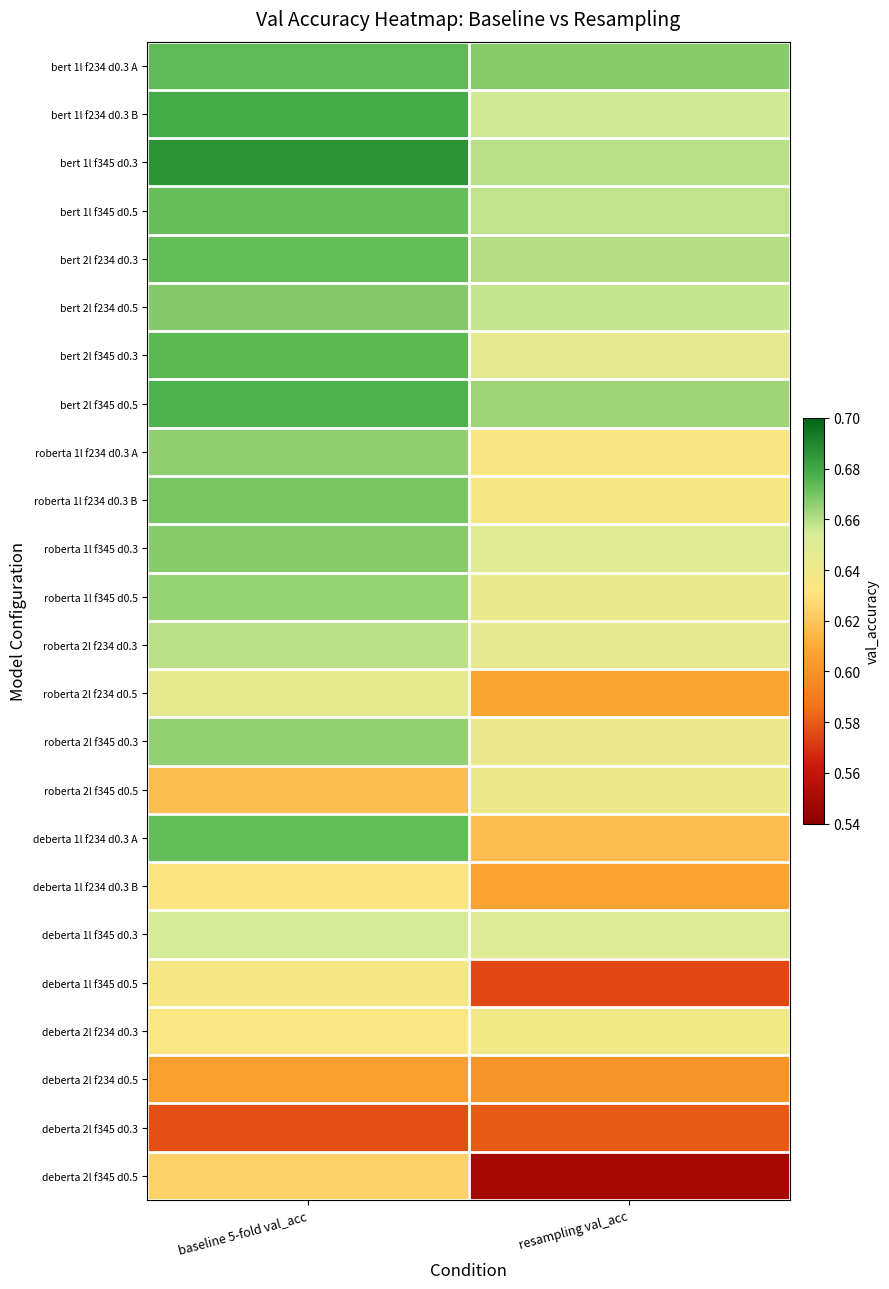

What is the spread (max minus min) of values at baseline 5-fold val_acc?

0.1